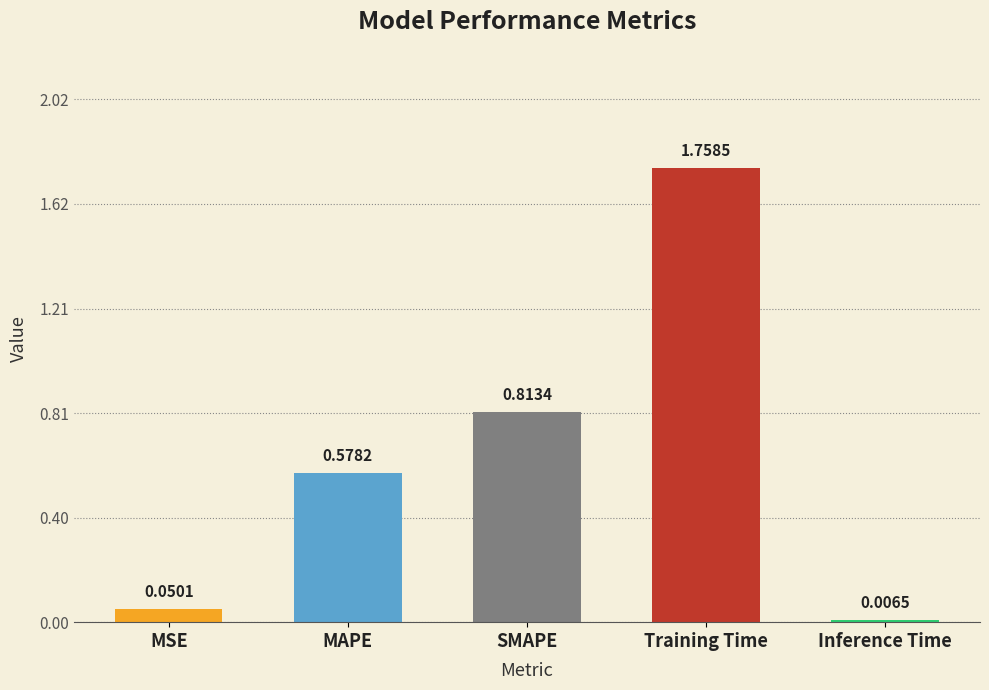

Which has a higher value, SMAPE or Training Time?

Training Time